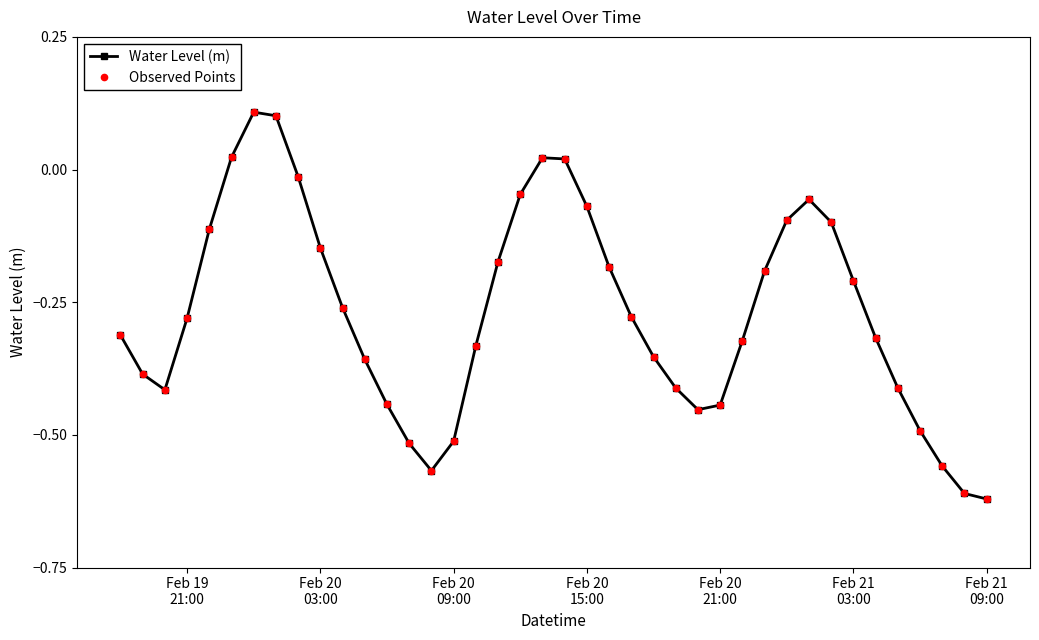

What is the value of the Observed Points point at the 15th from the left?

-0.6